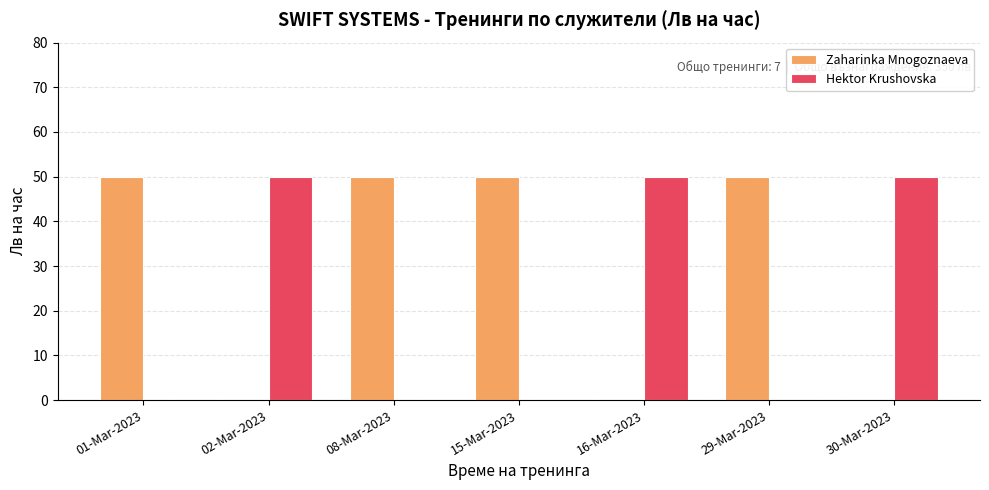

What is the highest value of the Hektor Krushovska series?

50